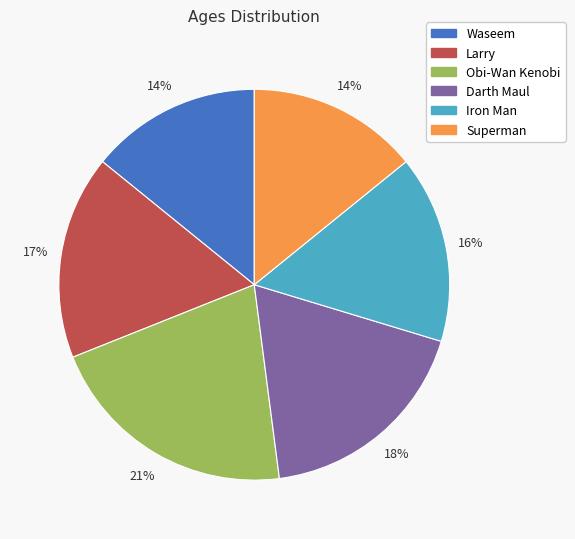

True or false: Darth Maul accounts for 18% of the total.

True